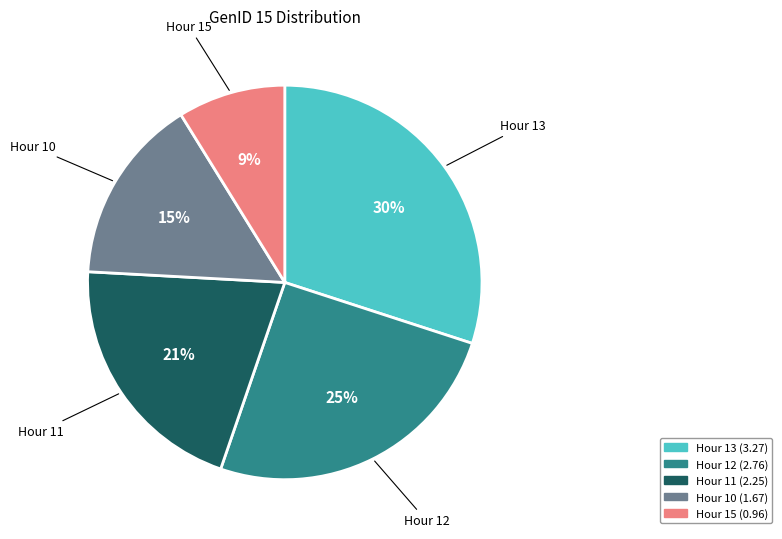

Is there any slice that represents more than half of the pie?

No